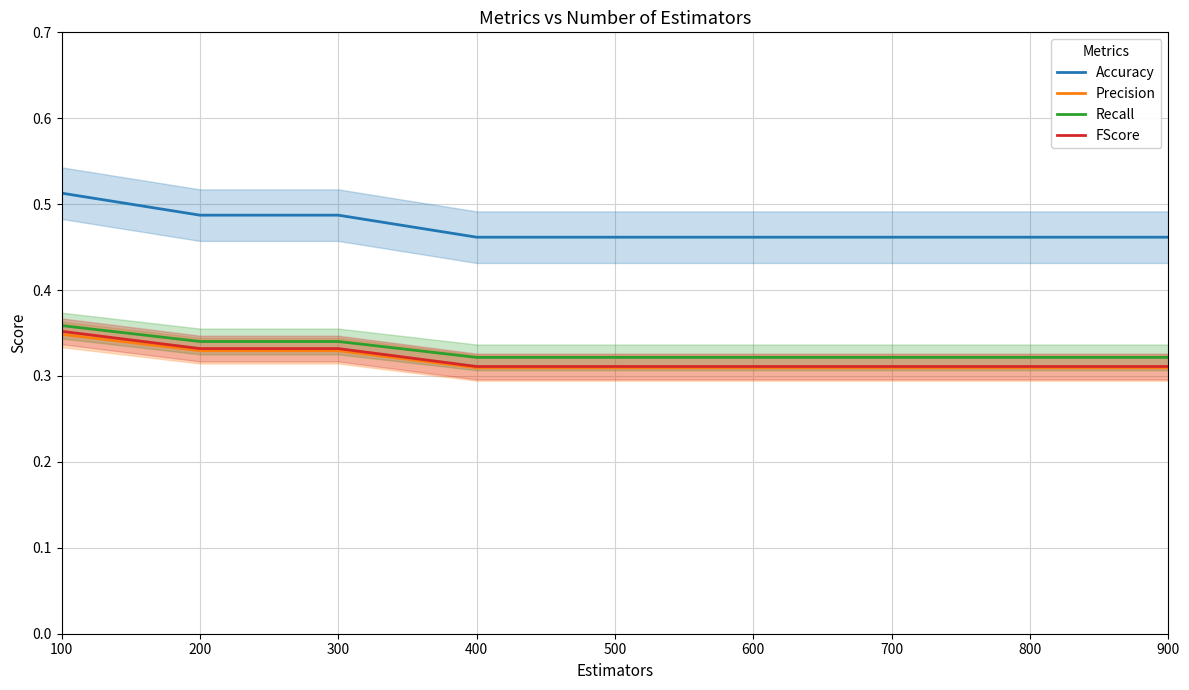

At which label is FScore closest to 0?

400